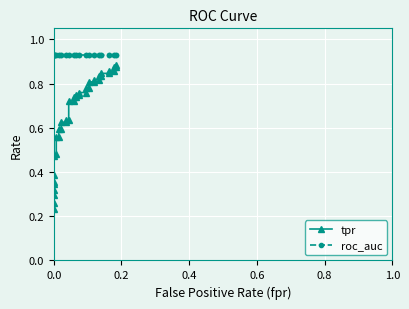

True or false: roc_auc has a value of 1.6 at 16.

False